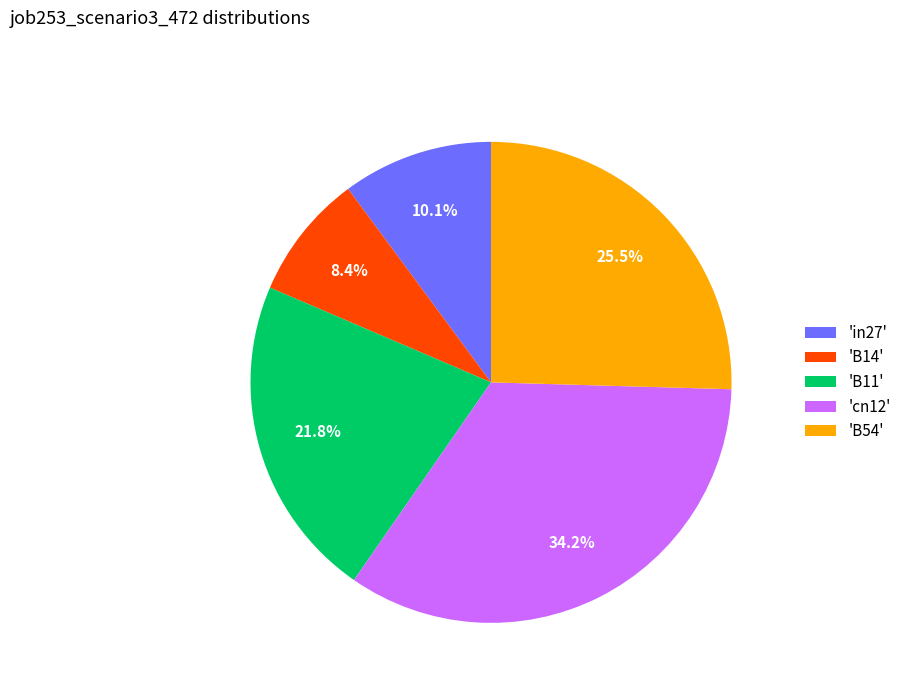

What percentage do 'B14' and 'B11' together represent?

30.2%